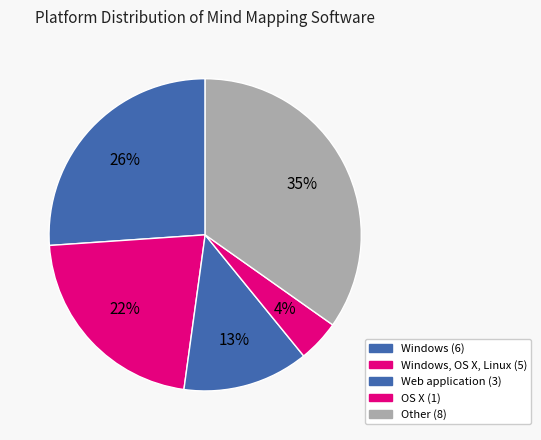

Count the number of slices in the pie.

5